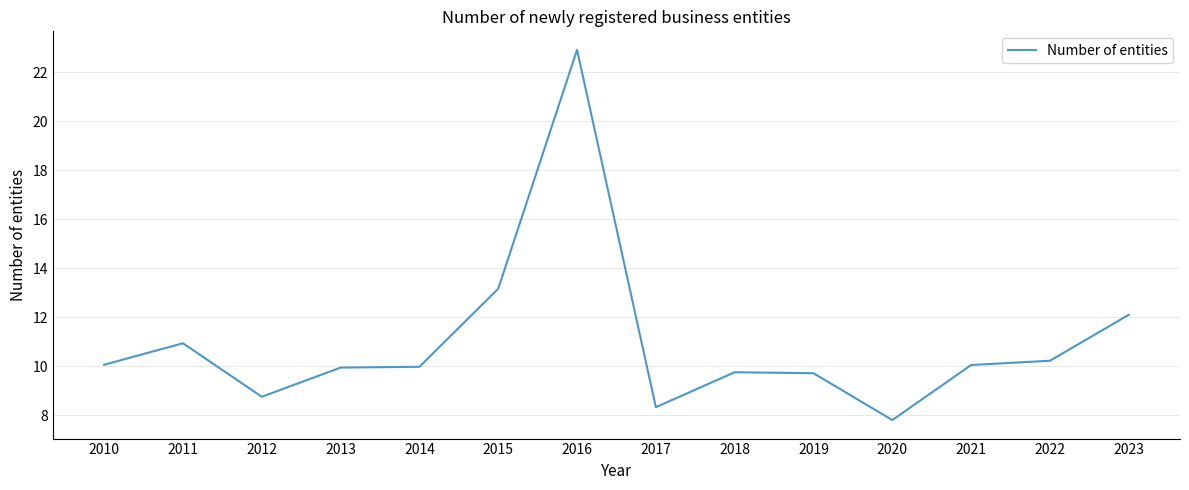

What is the sum of the values at 2022 and 2010?

20.3